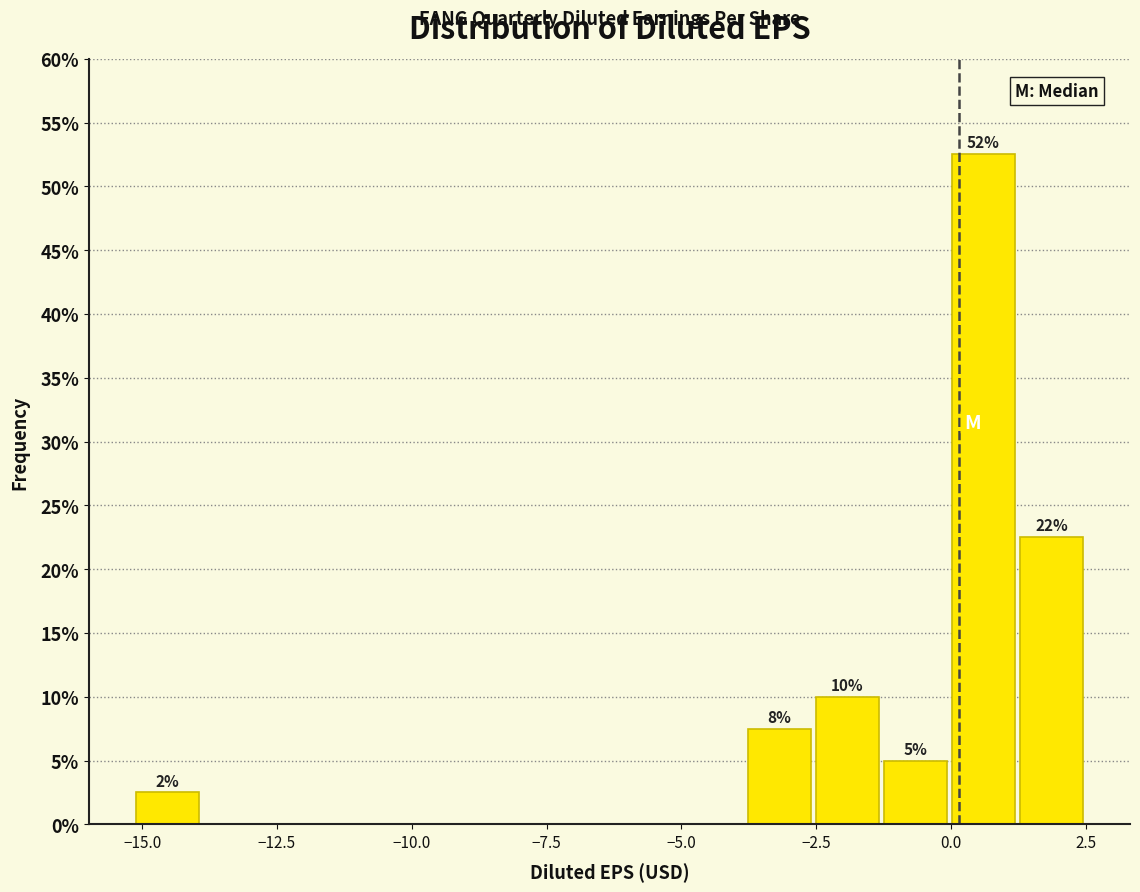

Read against the x-axis, roughly where is the centre of the tallest bar?

0.5